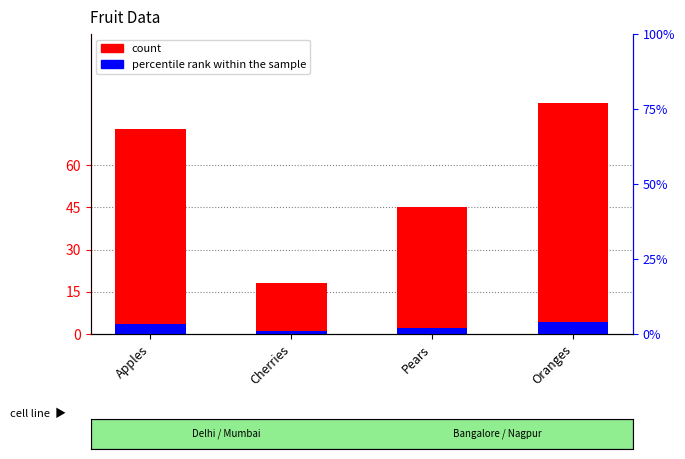

At Cherries, list the series in order from largest to smallest.

count, percentile rank within the sample